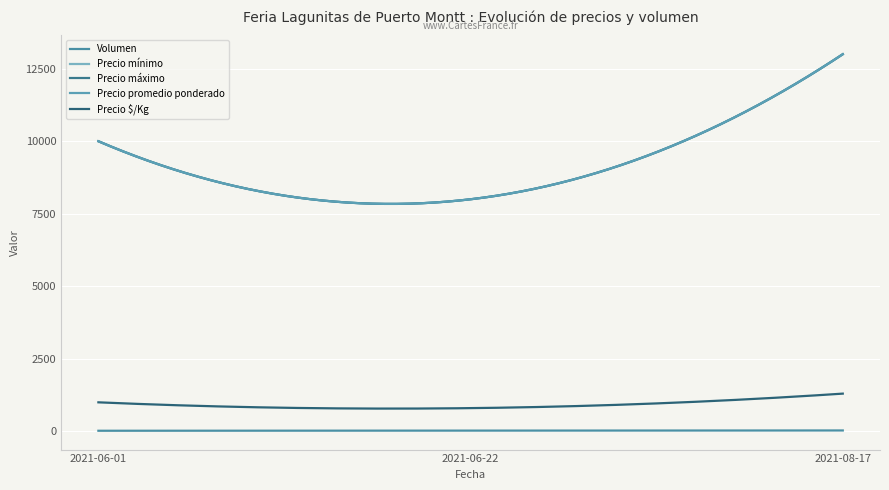

Does the chart have visible grid lines?

Yes